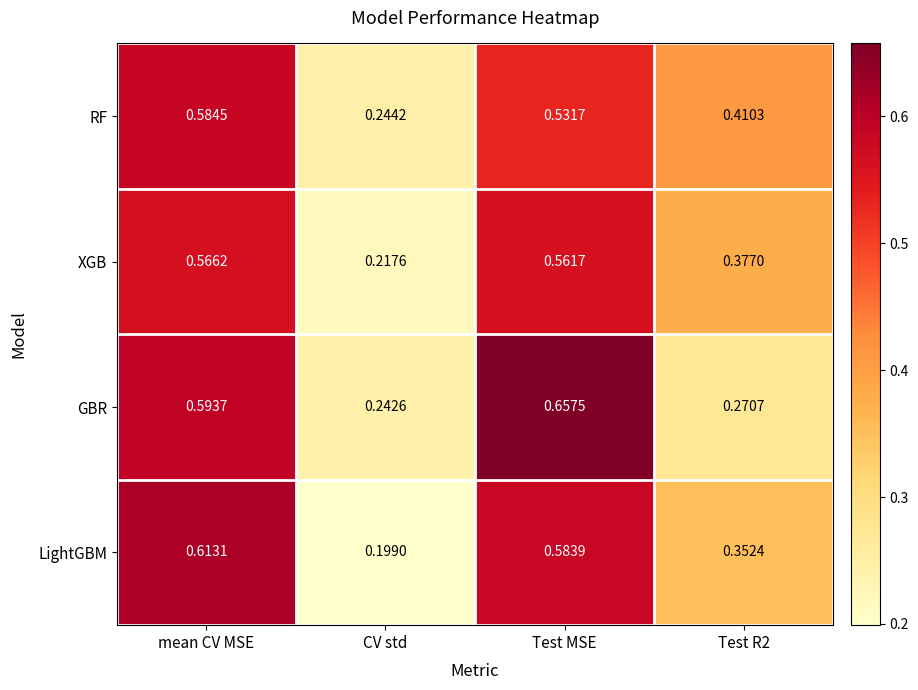

Which category has the highest value across all series?

Test MSE